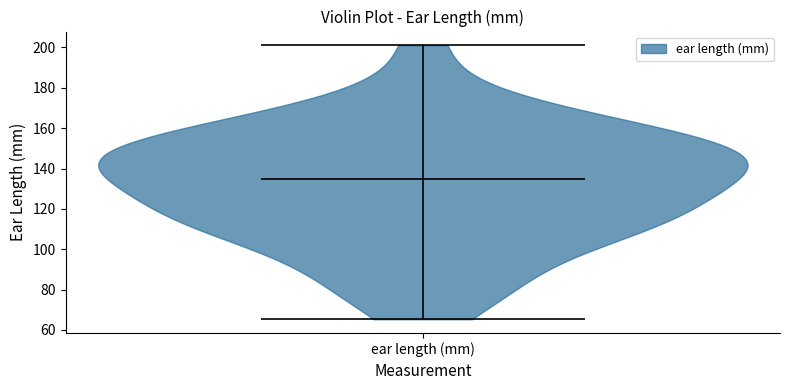

Where does the median line of the violin for ear length (mm) sit on the y-axis? The values are not printed on the chart, so give them approximately, as read against the axis.

134